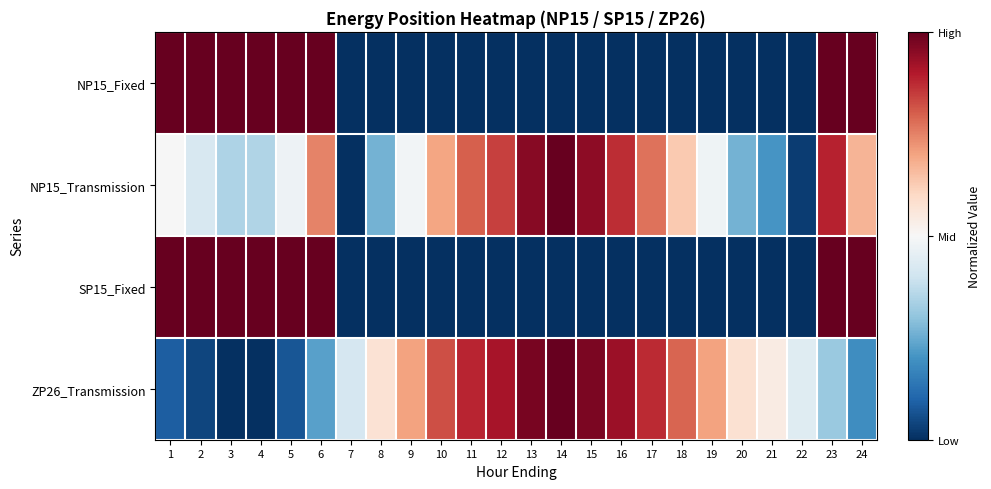

Which label corresponds to the smallest value in the chart?

7